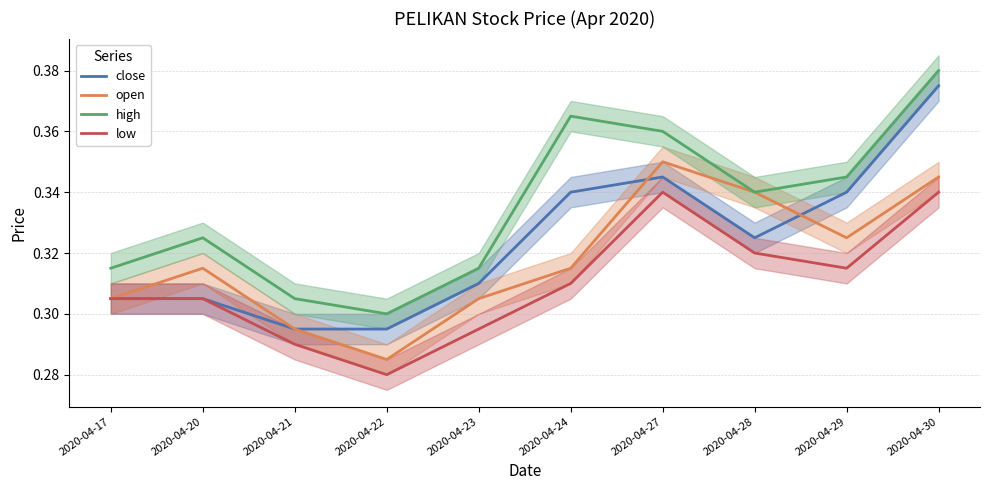

What are all the series names shown in the legend?

close, open, high, low